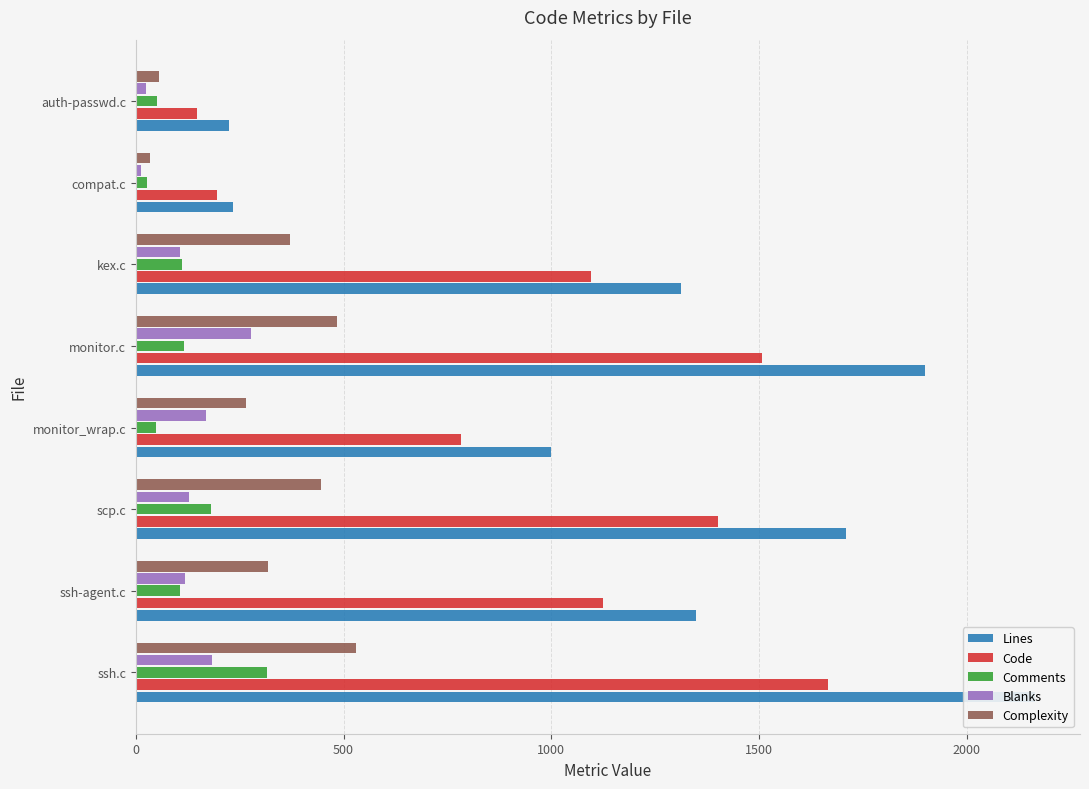

How many bars are there in each group?

5